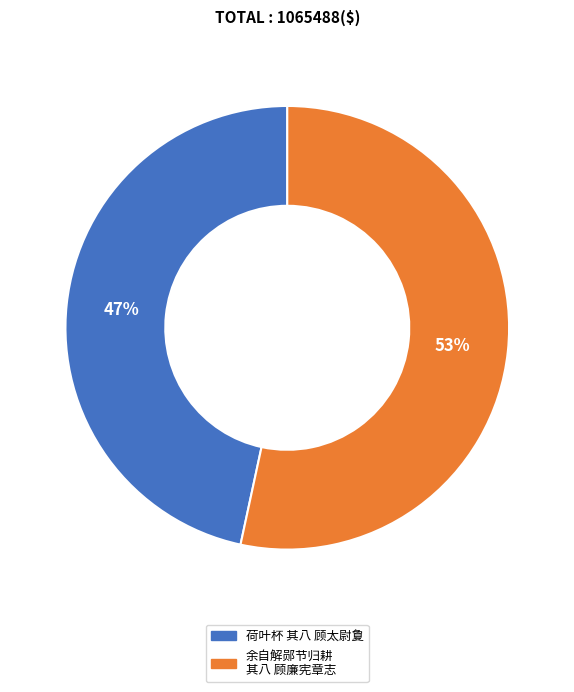

Is there a majority slice in this chart?

Yes